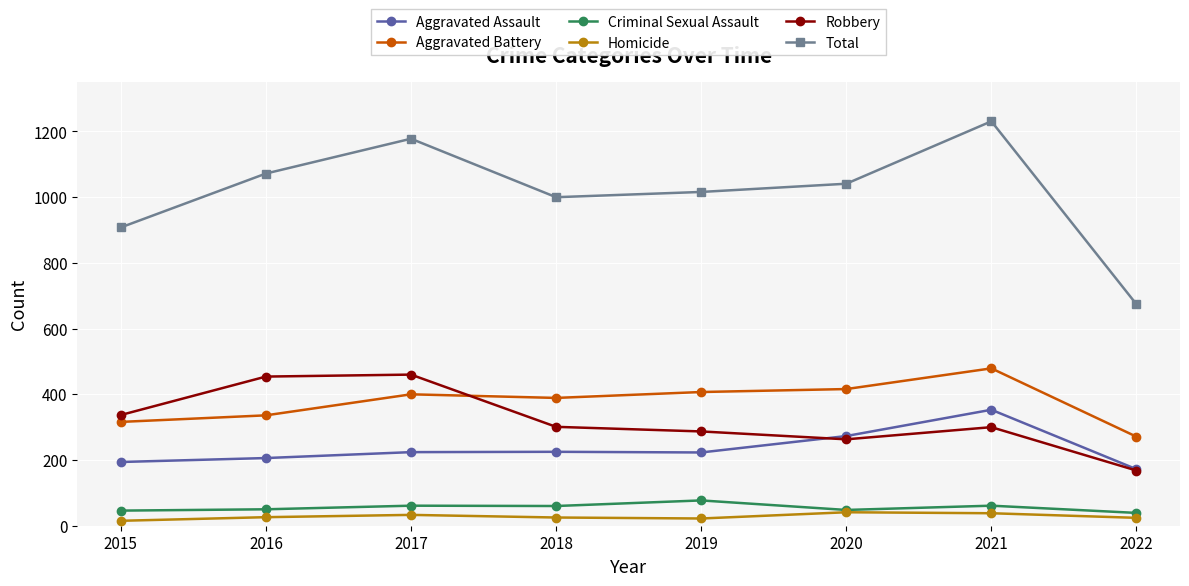

How many series are shown in this chart?

6